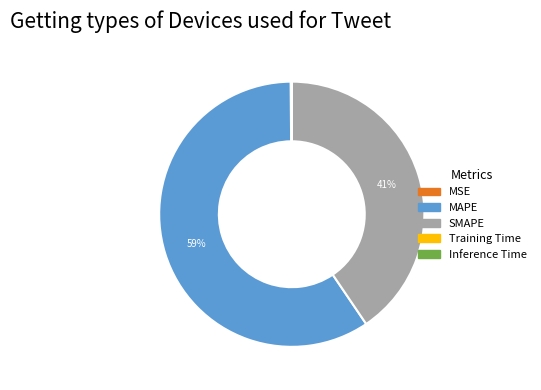

To the nearest percent, what is the average slice percentage?

20%